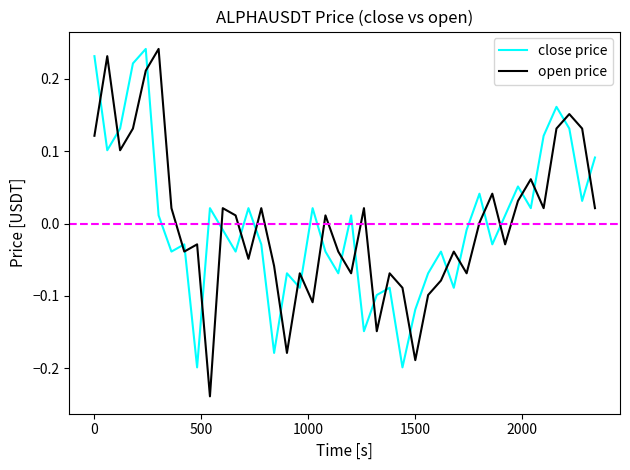

What is the difference between the maximum and minimum values in the open price series?

0.5